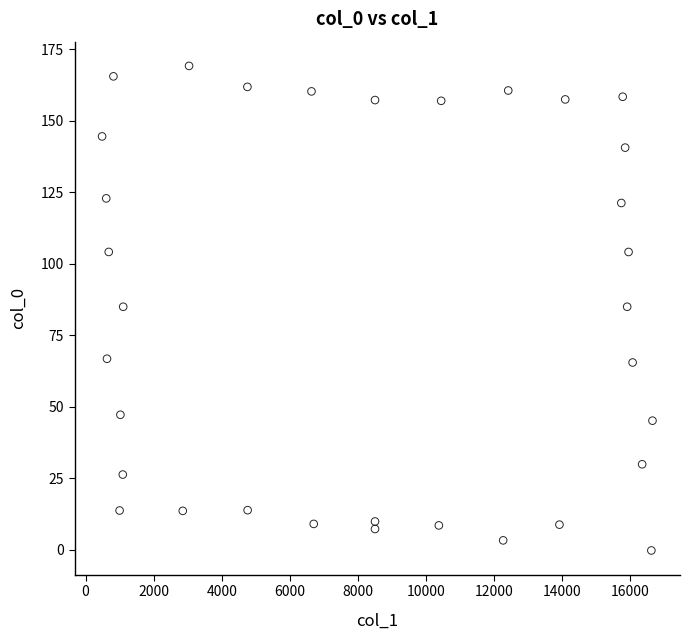

What is the range of X values (max minus min)?

16165.7